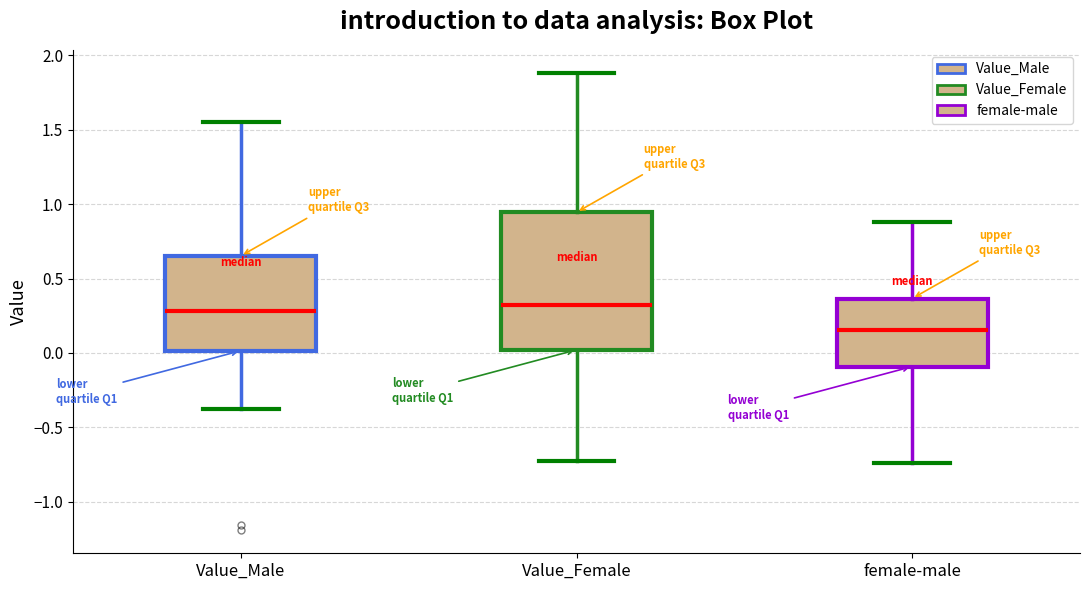

Where is the lower edge of the box for Value_Female on the y-axis? The values are not printed on the chart, so give them approximately, as read against the axis.

0.00